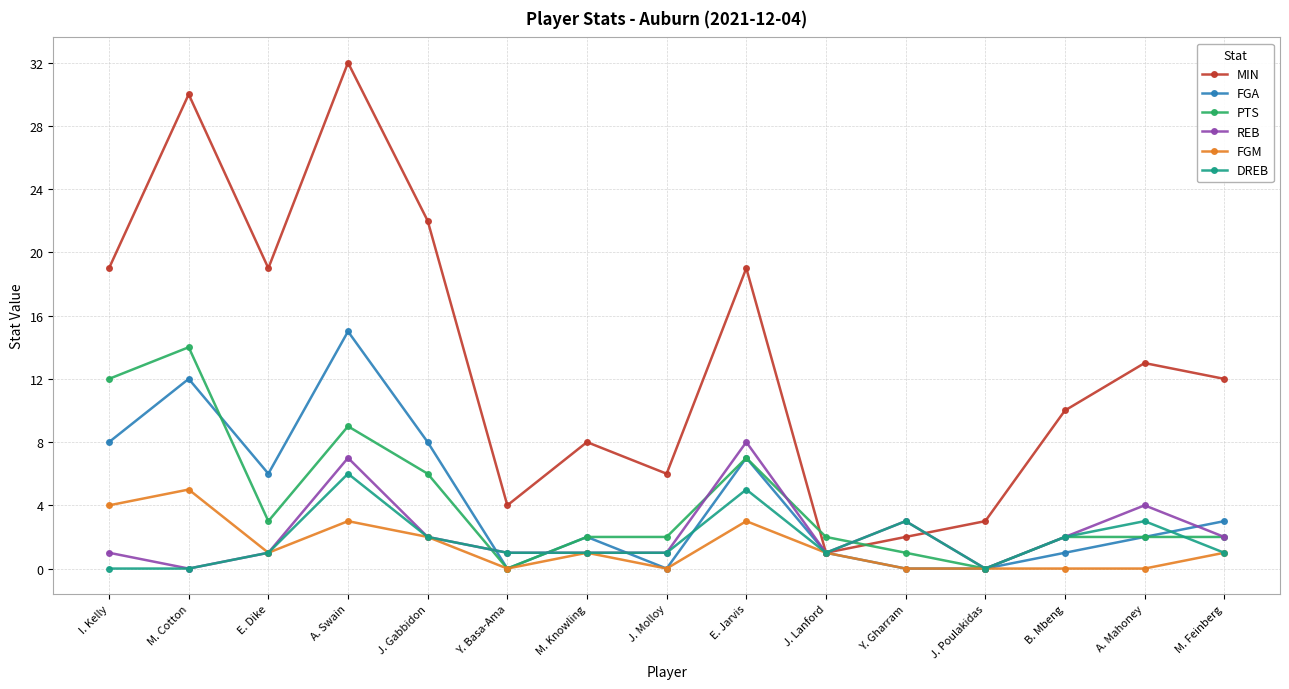

Reading left to right, transcribe all the data shown in this chart.

MIN: I. Kelly=19	M. Cotton=30	E. Dike=19	A. Swain=32	J. Gabbidon=22	Y. Basa-Ama=4	M. Knowling=8	J. Molloy=6	E. Jarvis=19	J. Lanford=1	Y. Gharram=2	J. Poulakidas=3	B. Mbeng=10	A. Mahoney=13	M. Feinberg=12
FGA: I. Kelly=8	M. Cotton=12	E. Dike=6	A. Swain=15	J. Gabbidon=8	Y. Basa-Ama=0	M. Knowling=2	J. Molloy=0	E. Jarvis=7	J. Lanford=1	Y. Gharram=0	J. Poulakidas=0	B. Mbeng=1	A. Mahoney=2	M. Feinberg=3
PTS: I. Kelly=12	M. Cotton=14	E. Dike=3	A. Swain=9	J. Gabbidon=6	Y. Basa-Ama=0	M. Knowling=2	J. Molloy=2	E. Jarvis=7	J. Lanford=2	Y. Gharram=1	J. Poulakidas=0	B. Mbeng=2	A. Mahoney=2	M. Feinberg=2
REB: I. Kelly=1	M. Cotton=0	E. Dike=1	A. Swain=7	J. Gabbidon=2	Y. Basa-Ama=1	M. Knowling=1	J. Molloy=1	E. Jarvis=8	J. Lanford=1	Y. Gharram=3	J. Poulakidas=0	B. Mbeng=2	A. Mahoney=4	M. Feinberg=2
FGM: I. Kelly=4	M. Cotton=5	E. Dike=1	A. Swain=3	J. Gabbidon=2	Y. Basa-Ama=0	M. Knowling=1	J. Molloy=0	E. Jarvis=3	J. Lanford=1	Y. Gharram=0	J. Poulakidas=0	B. Mbeng=0	A. Mahoney=0	M. Feinberg=1
DREB: I. Kelly=0	M. Cotton=0	E. Dike=1	A. Swain=6	J. Gabbidon=2	Y. Basa-Ama=1	M. Knowling=1	J. Molloy=1	E. Jarvis=5	J. Lanford=1	Y. Gharram=3	J. Poulakidas=0	B. Mbeng=2	A. Mahoney=3	M. Feinberg=1